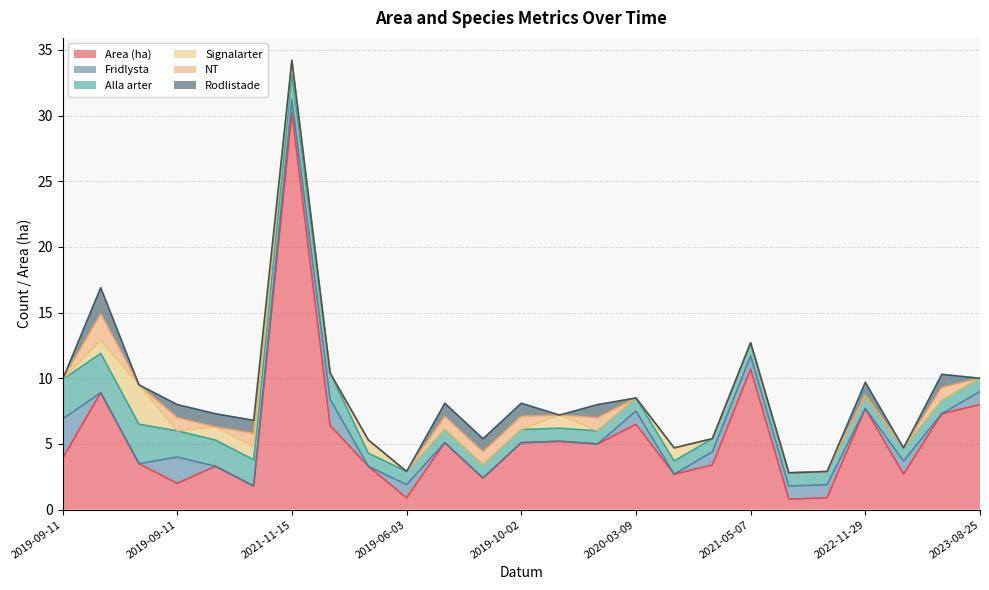

Count the number of categories in the chart.

25